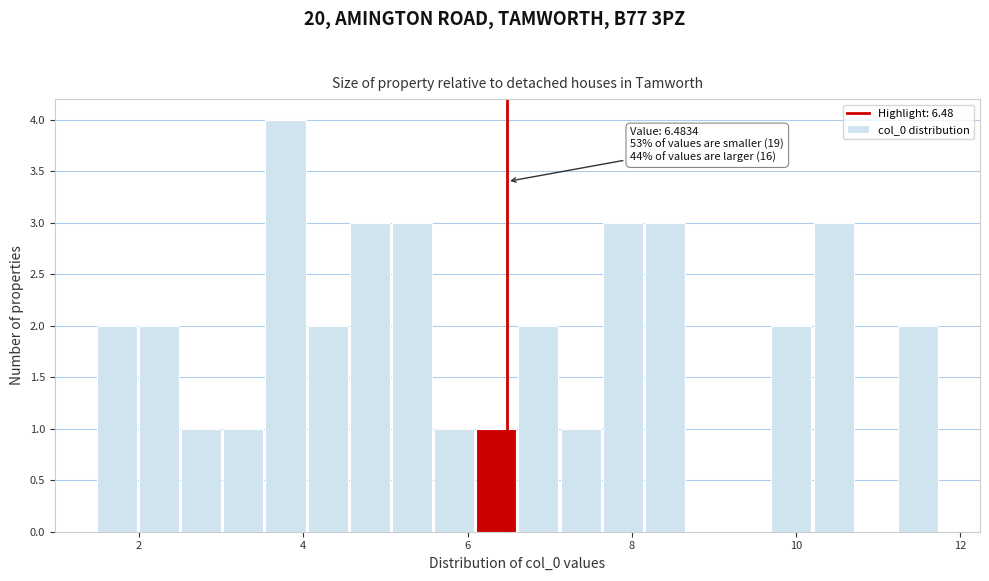

Around what value on the x-axis is the tallest bar? Give the approximate position of its centre, as read against the axis.

3.8